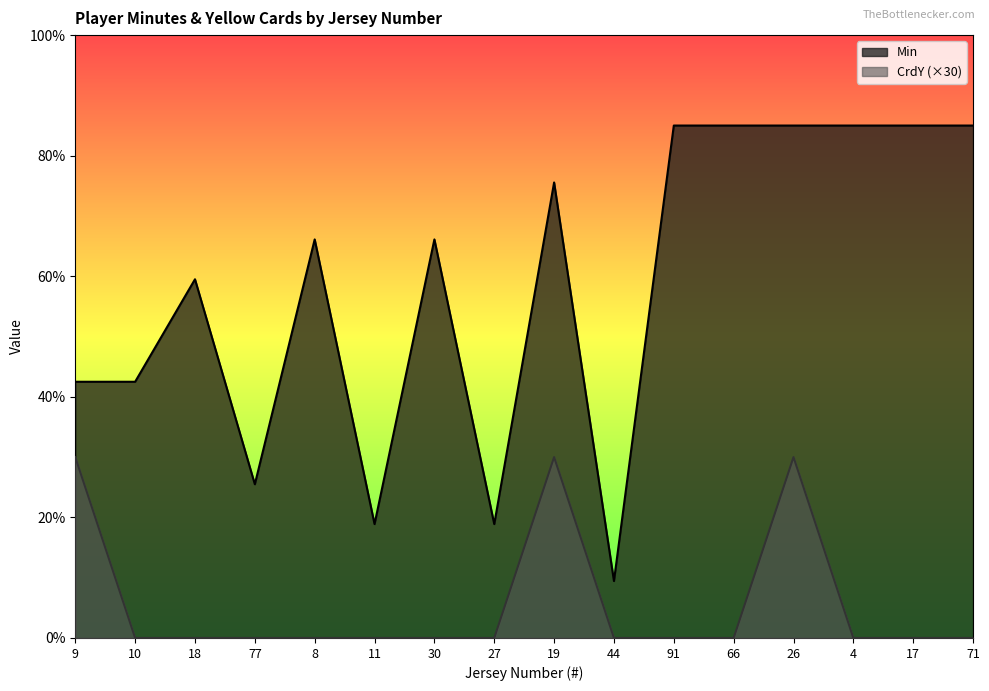

At how many categories does at least one series exceed 16?

15